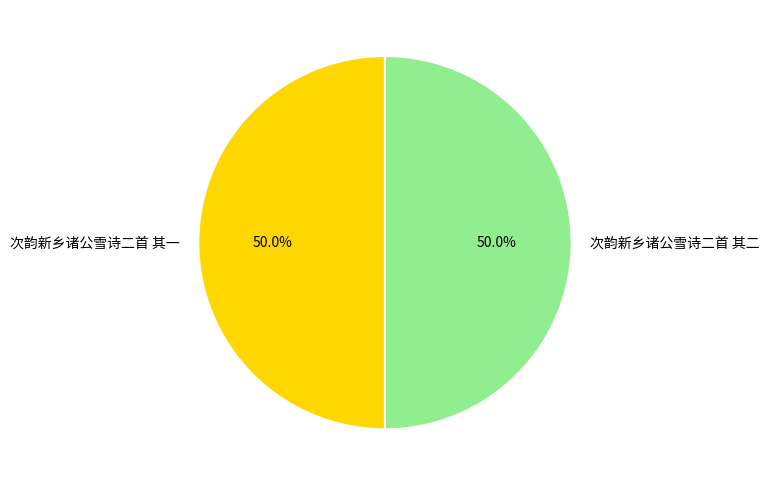

Approximately how many times larger is the value at 次韵新乡诸公雪诗二首 其二 compared to 次韵新乡诸公雪诗二首 其一?

1.0